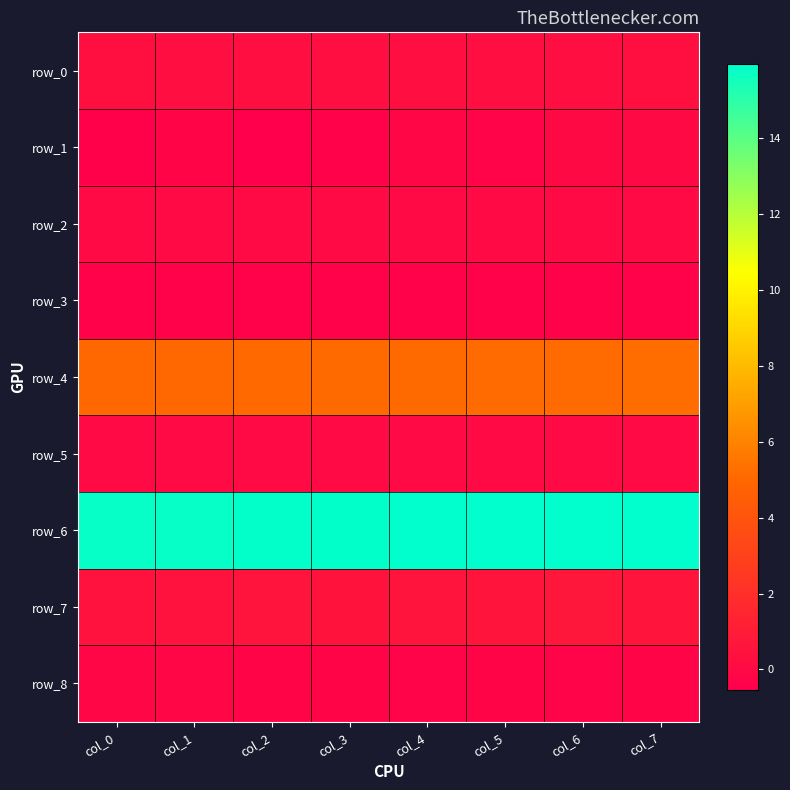

What is the spread (max minus min) of values at col_6?

16.3